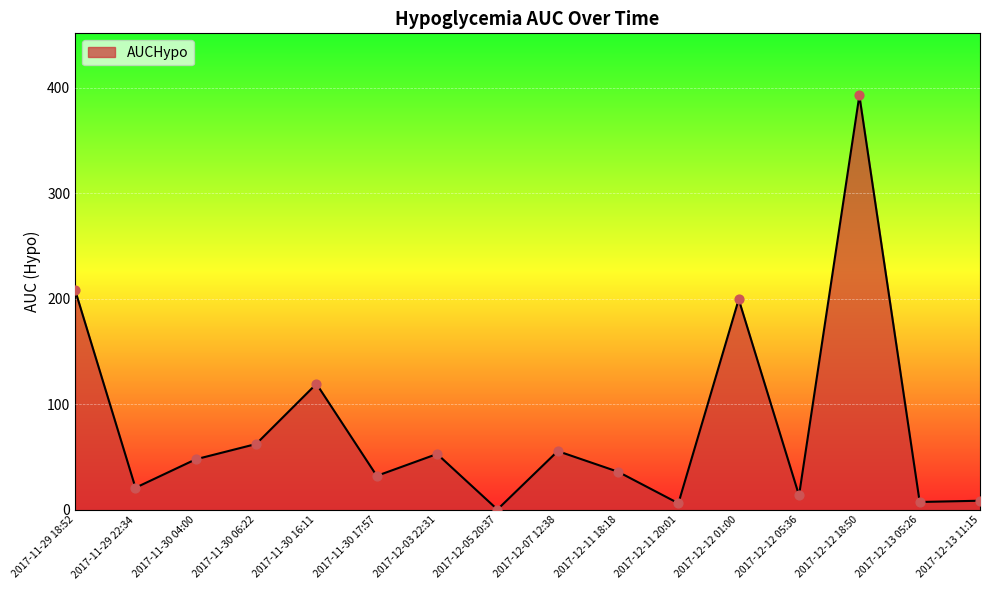

Approximately how many times larger is the value at 2017-12-13 11:15 compared to 2017-11-30 16:11?

0.1